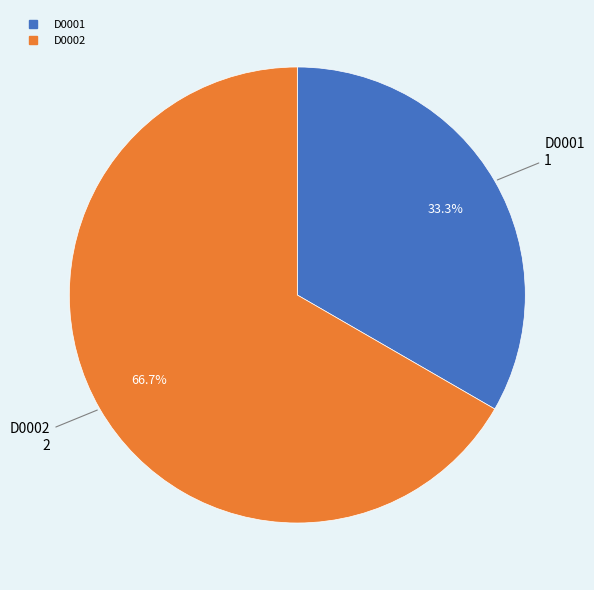

The D0002 slice represents 67% of the pie. True or false?

True